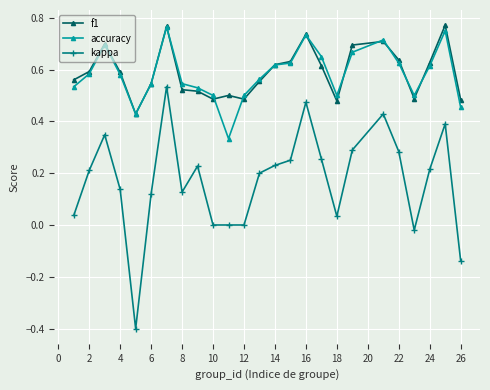

Which series has the widest spread of values?

kappa